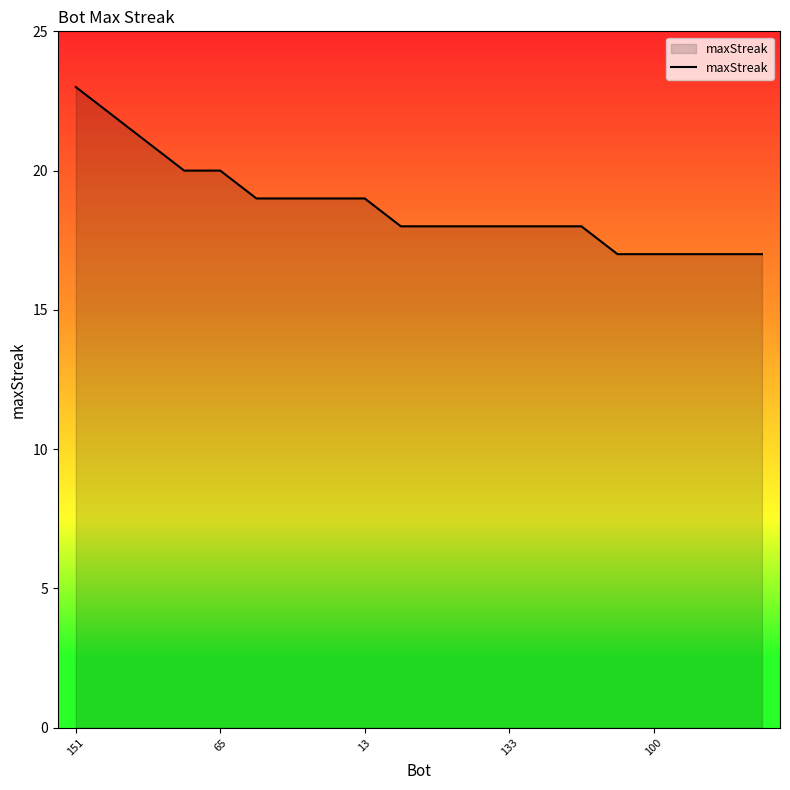

What is the minimum value shown in the chart?

17